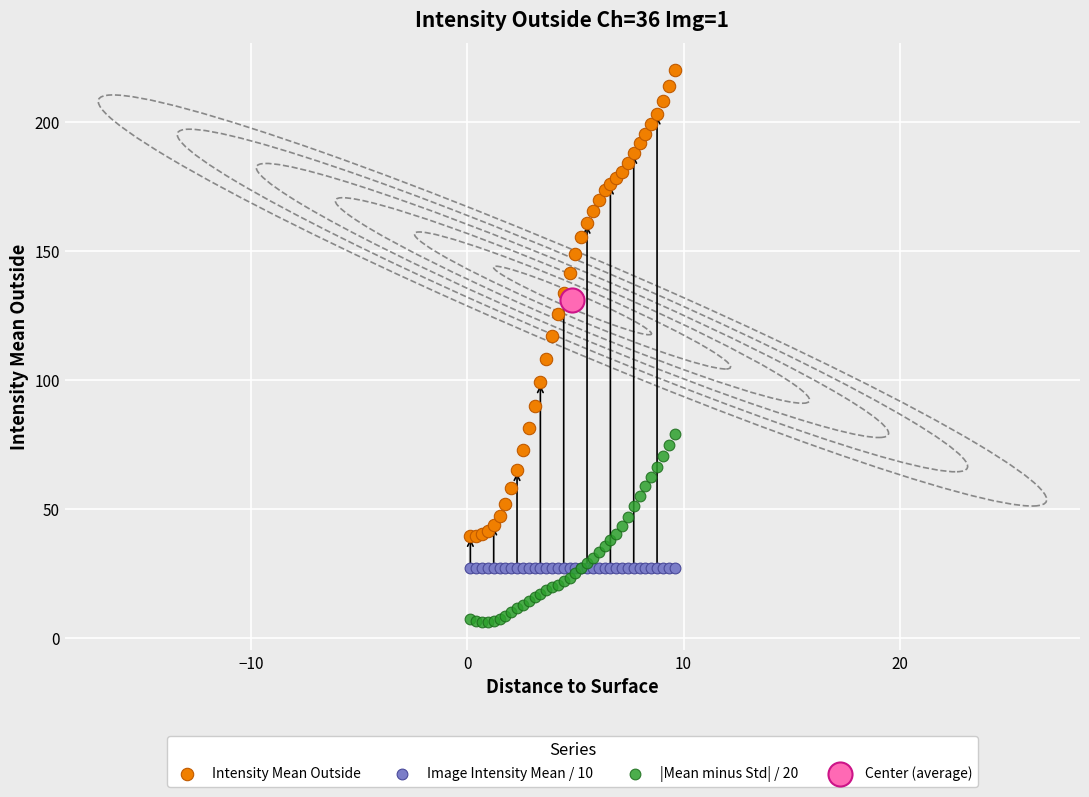

What are all the series names shown in the legend?

Intensity Mean Outside, Image Intensity Mean / 10, |Mean minus Std| / 20, Center (average)